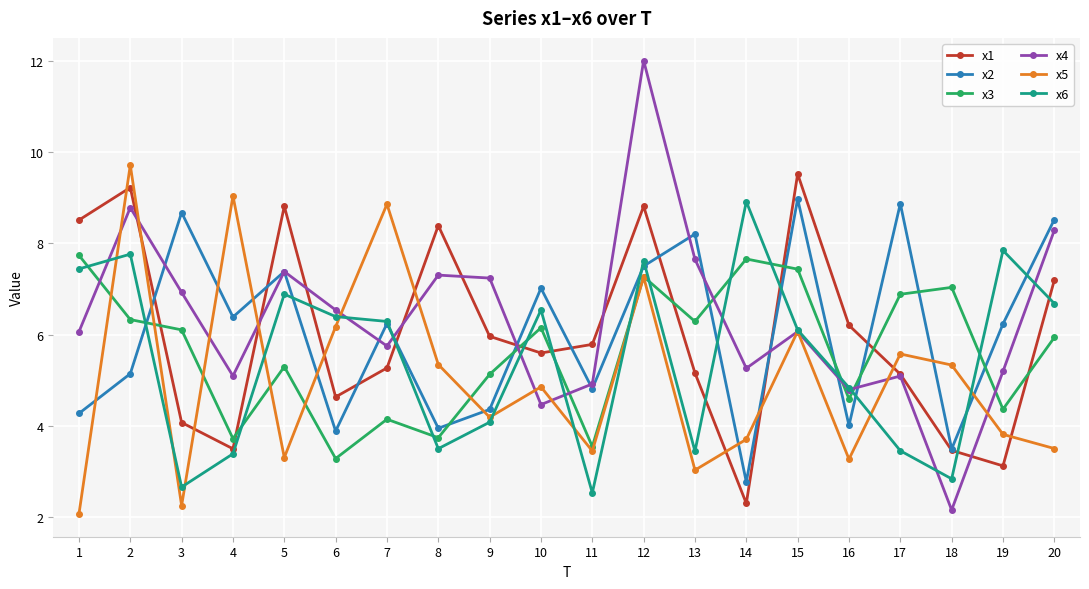

What are all the series names shown in the legend?

x1, x2, x3, x4, x5, x6